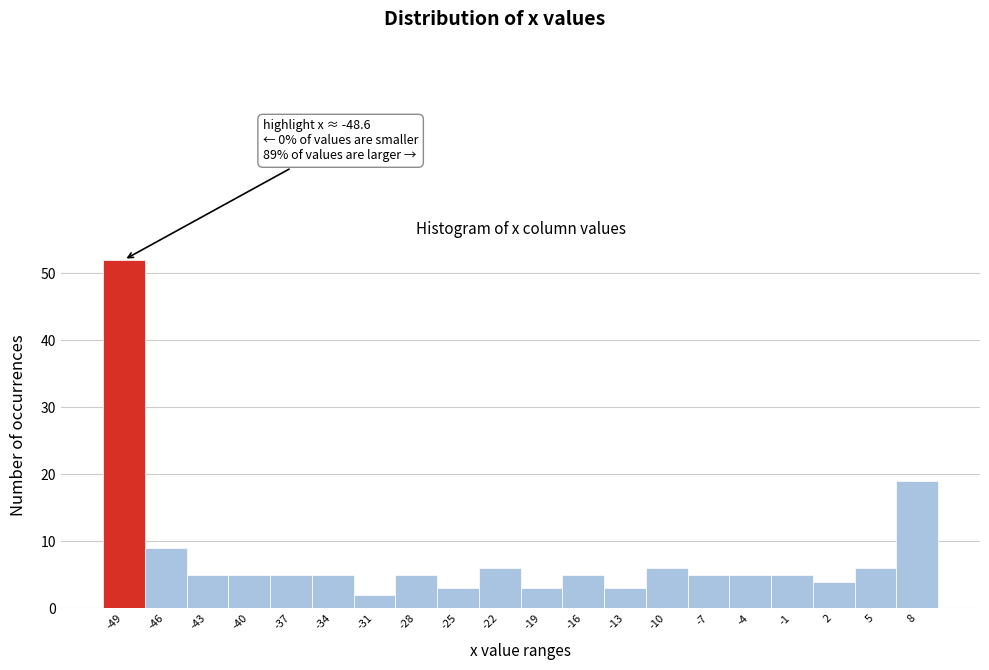

Reading right to left, extract all data points from this chart.

8=19	5=6	2=4	-1=5	-4=5	-7=5	-10=6	-13=3	-16=5	-19=3	-22=6	-25=3	-28=5	-31=2	-34=5	-37=5	-40=5	-43=5	-46=9	-49=52